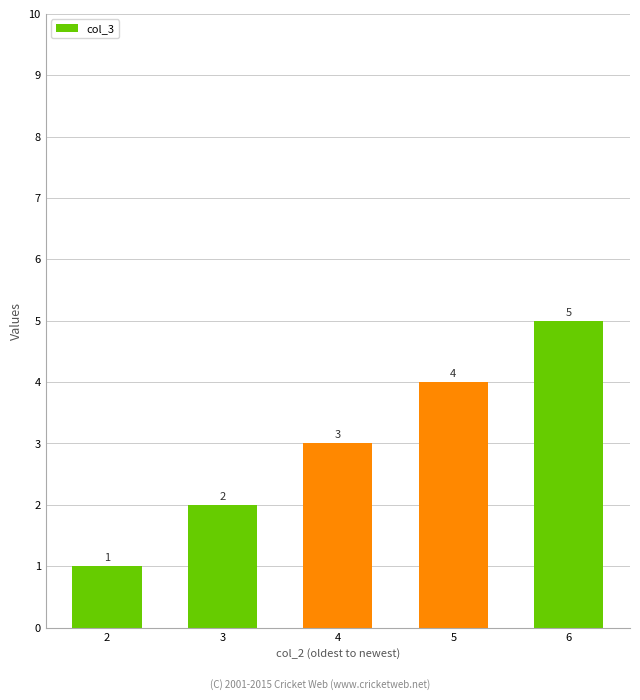

What is the approximate value at 3?

2